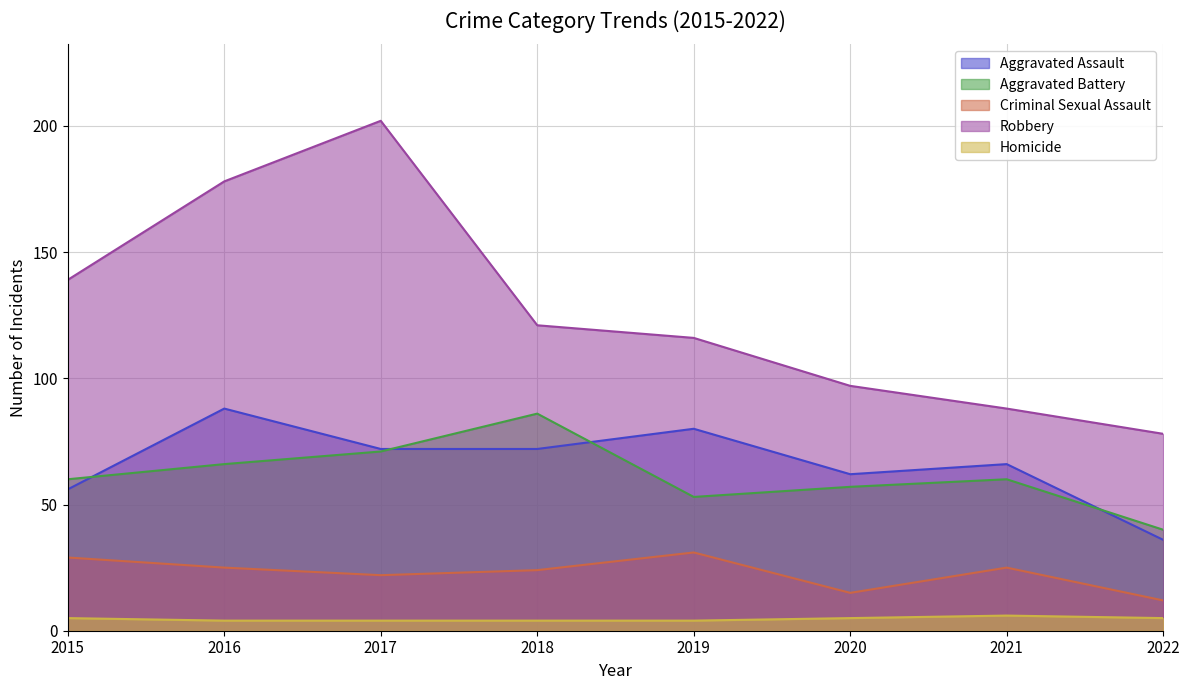

Which series has the widest spread of values?

Robbery